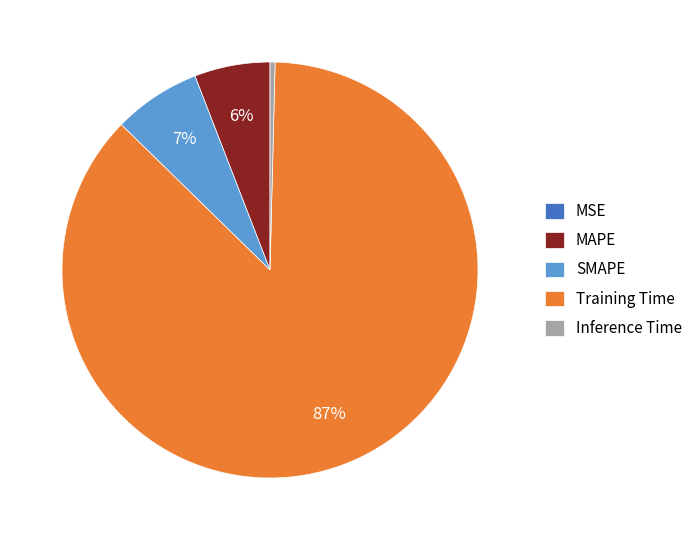

Which category has the biggest portion of the pie?

Training Time